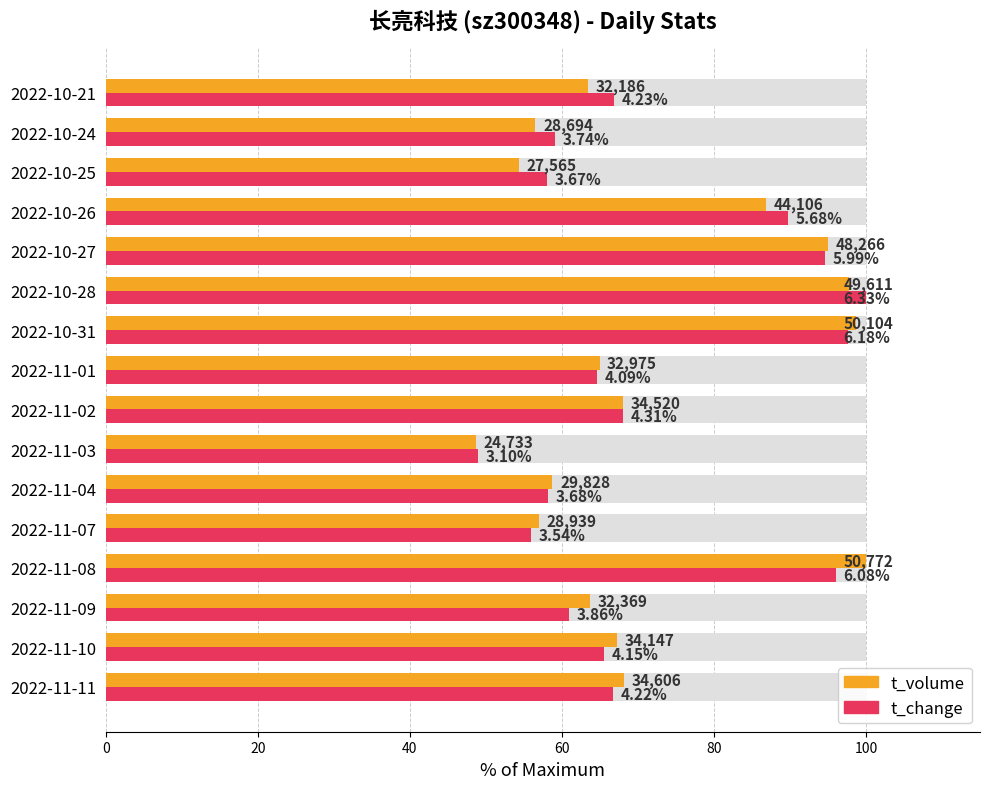

What is the minimum value for t_volume?

48.7